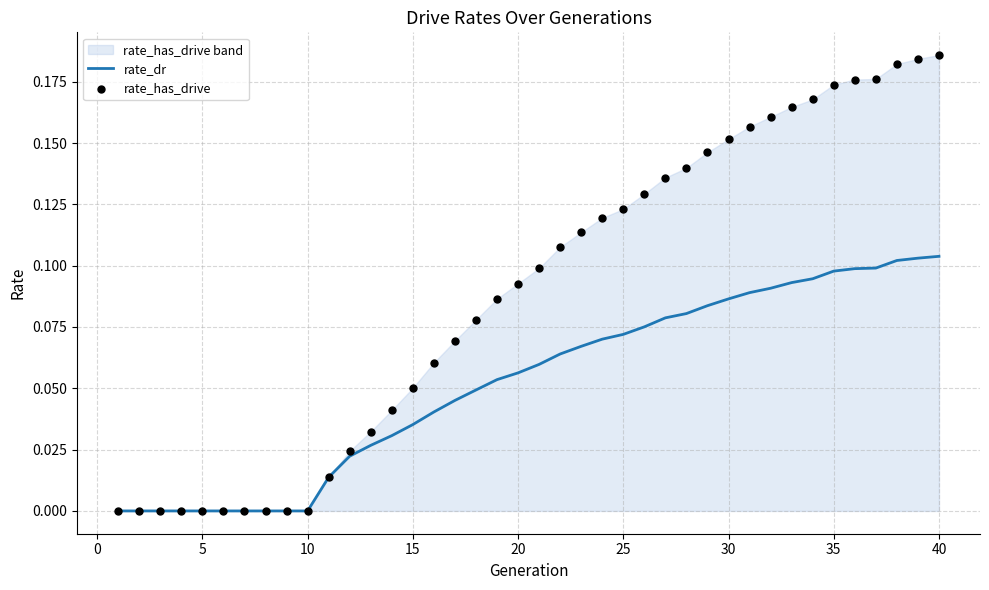

Which series contains the lowest Y value?

rate_dr